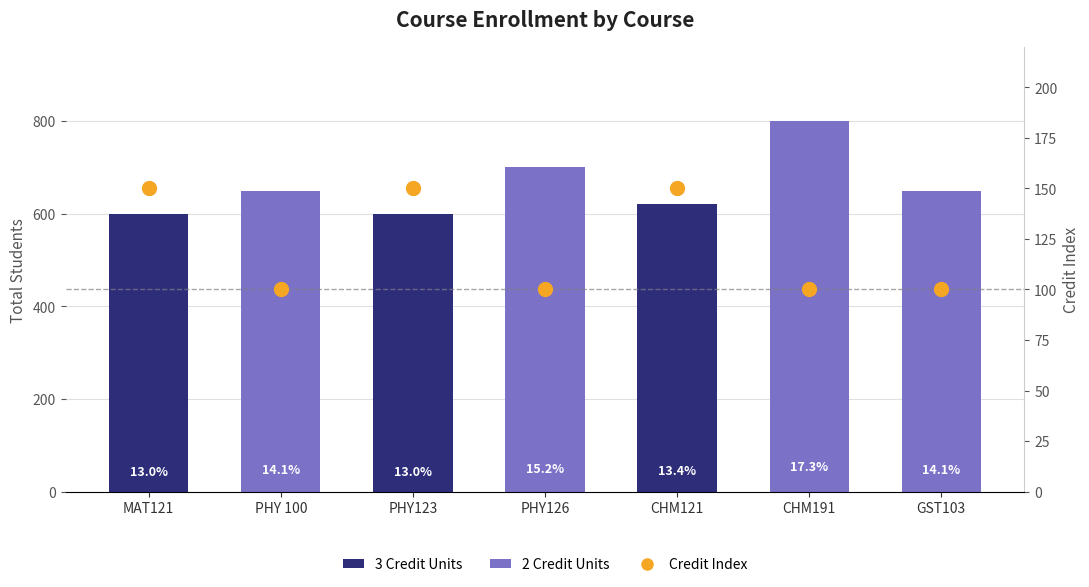

Which has a higher value, PHY126 or PHY 100?

PHY126